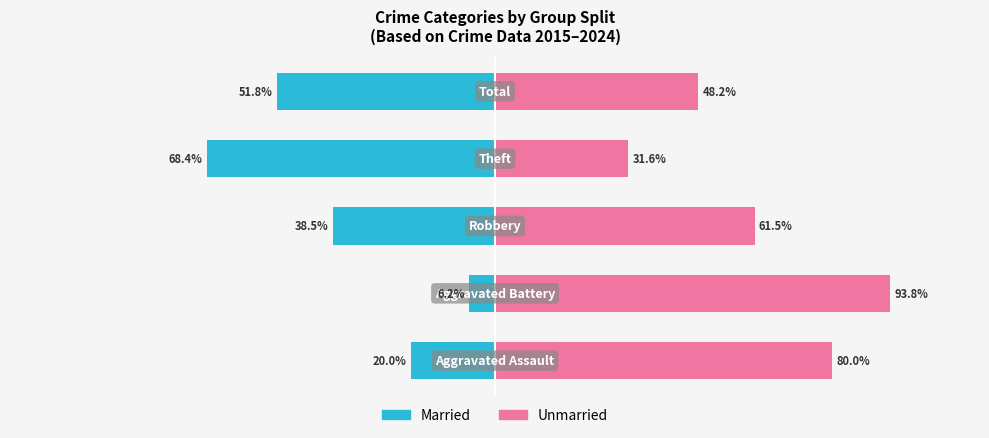

What is the difference between the maximum and minimum values in the Married series?

62.1